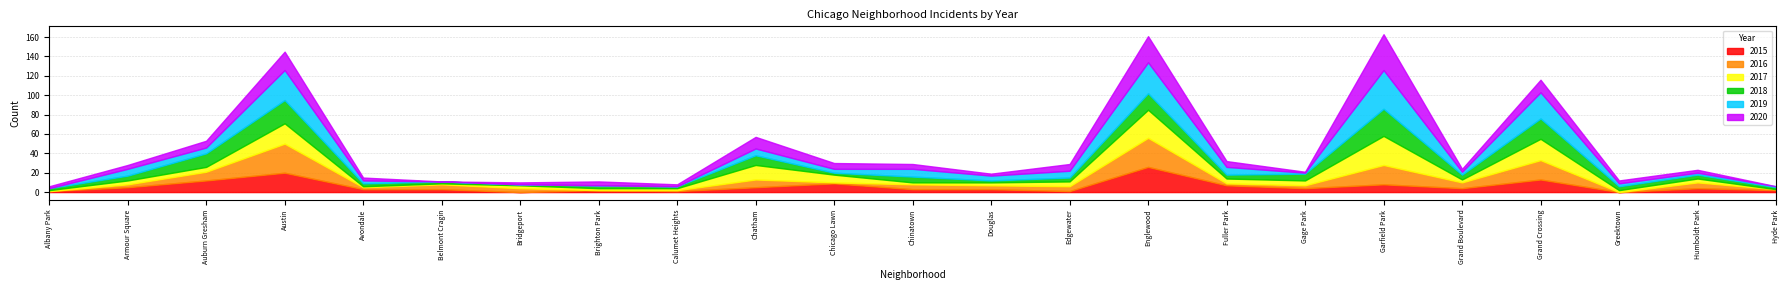

What is the highest value of the 2015 series?

26